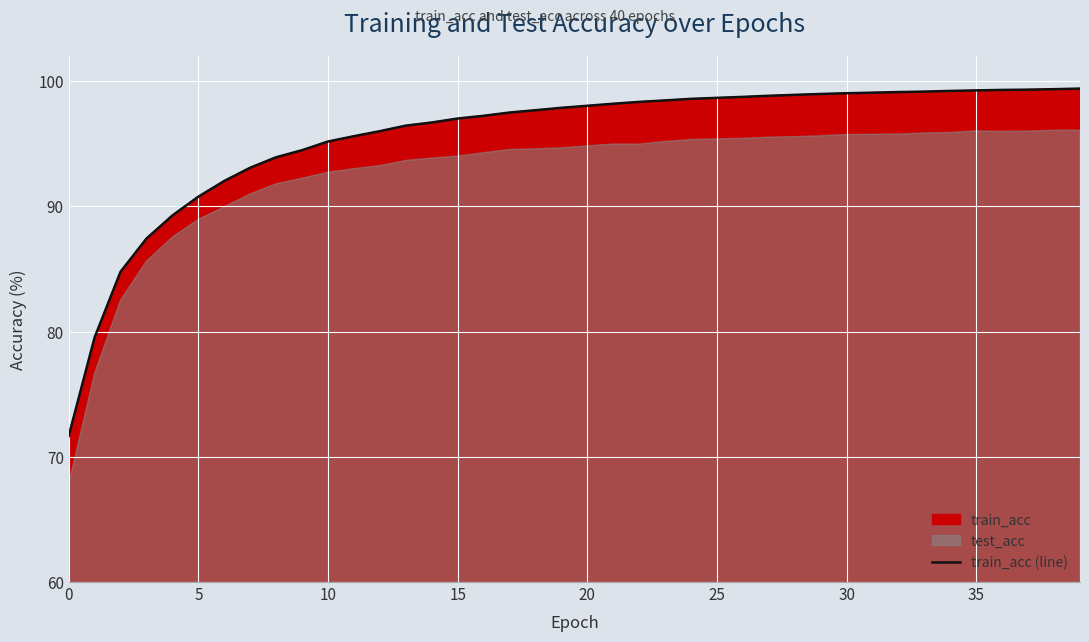

Between 16 and 35, which is larger?

35